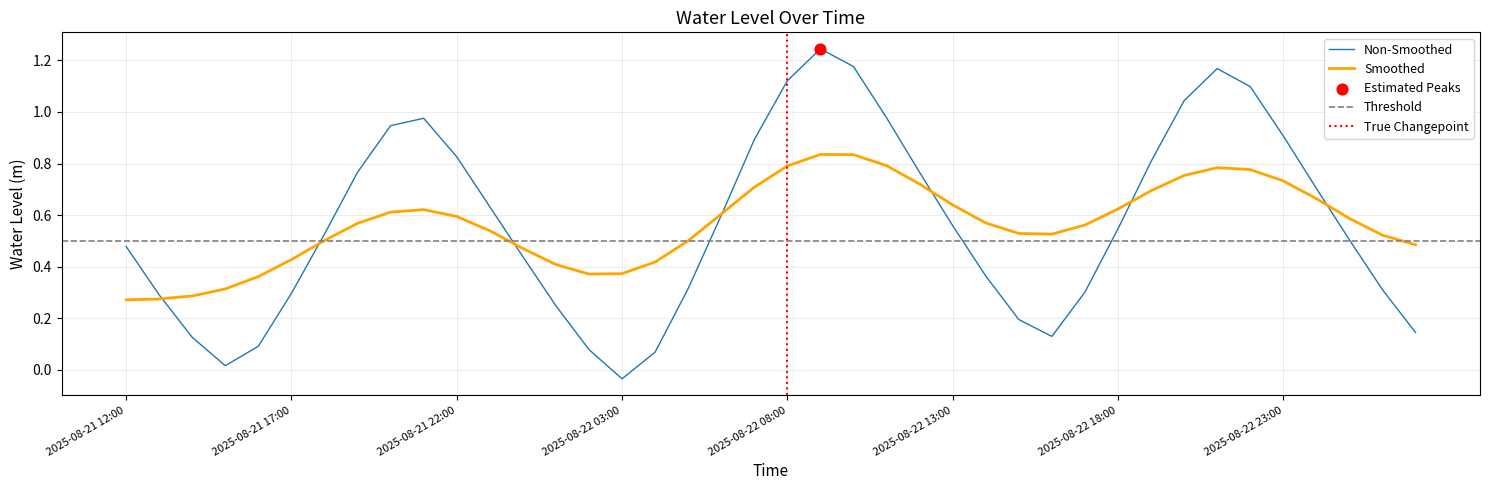

What is the change in value from 2025-08-22 07:00 to 2025-08-23 03:00?

-0.7